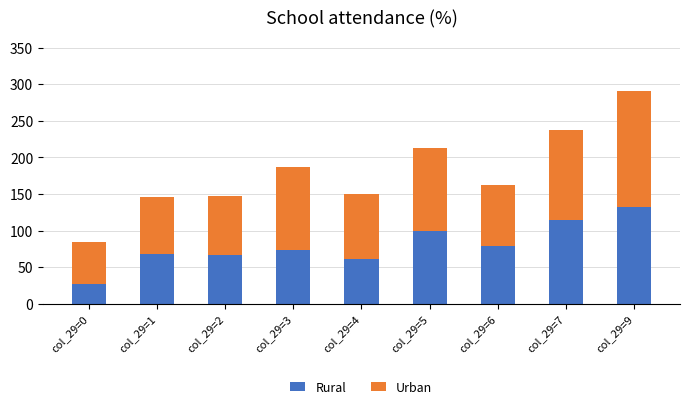

What is the value of the Rural bar at the 8th from the left?

115.0